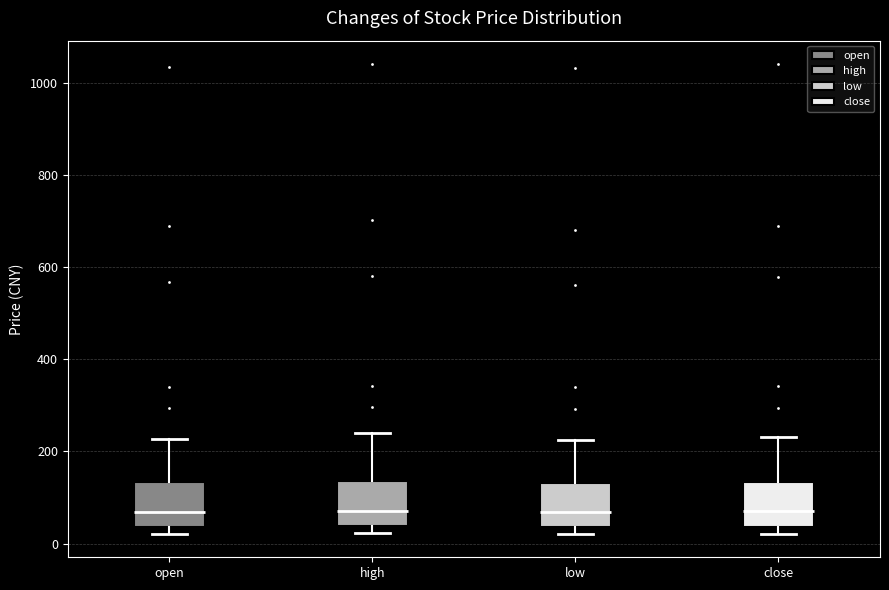

Reading left to right, read every box against the y-axis: the position of its median line, the range the box covers, and the ends of its whiskers. The values are not printed on the chart, so give them approximately, as read against the axis.

open: median 60, box 40 to 140, whiskers 20 to 220
high: median 80, box 40 to 140, whiskers 20 to 240
low: median 60, box 40 to 140, whiskers 20 to 220
close: median 80, box 40 to 140, whiskers 20 to 240